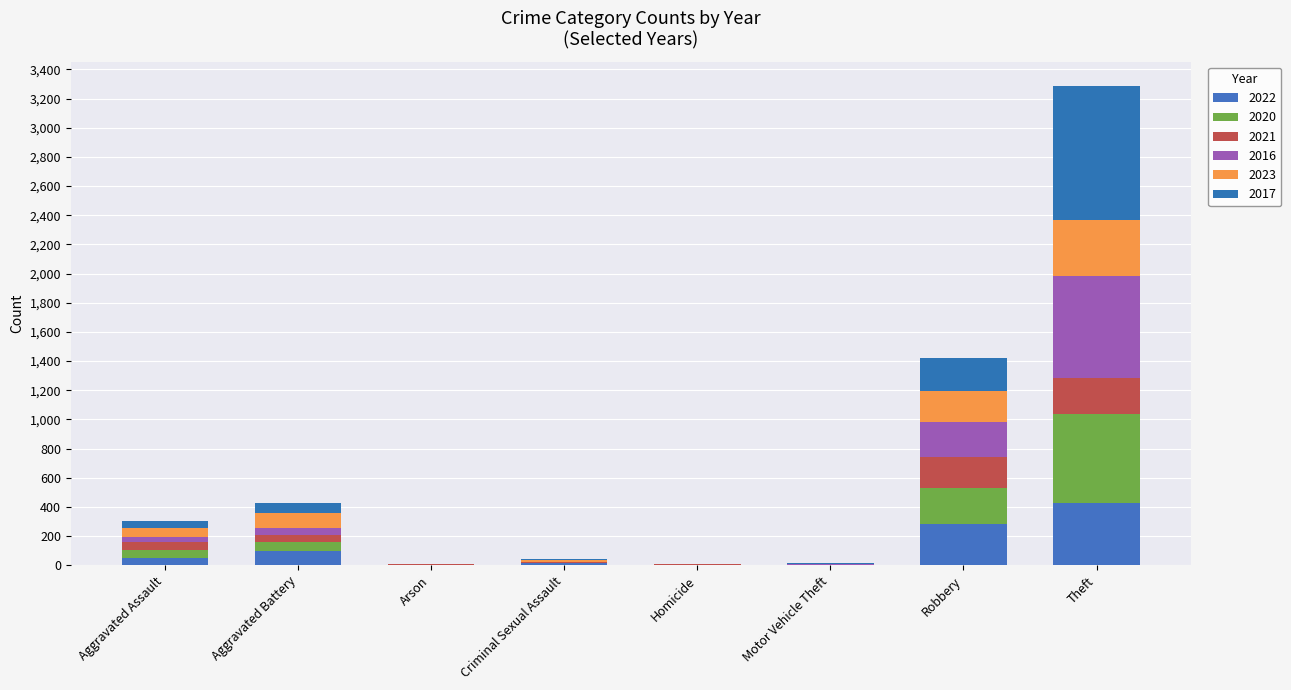

Which series has the widest spread of values?

2017